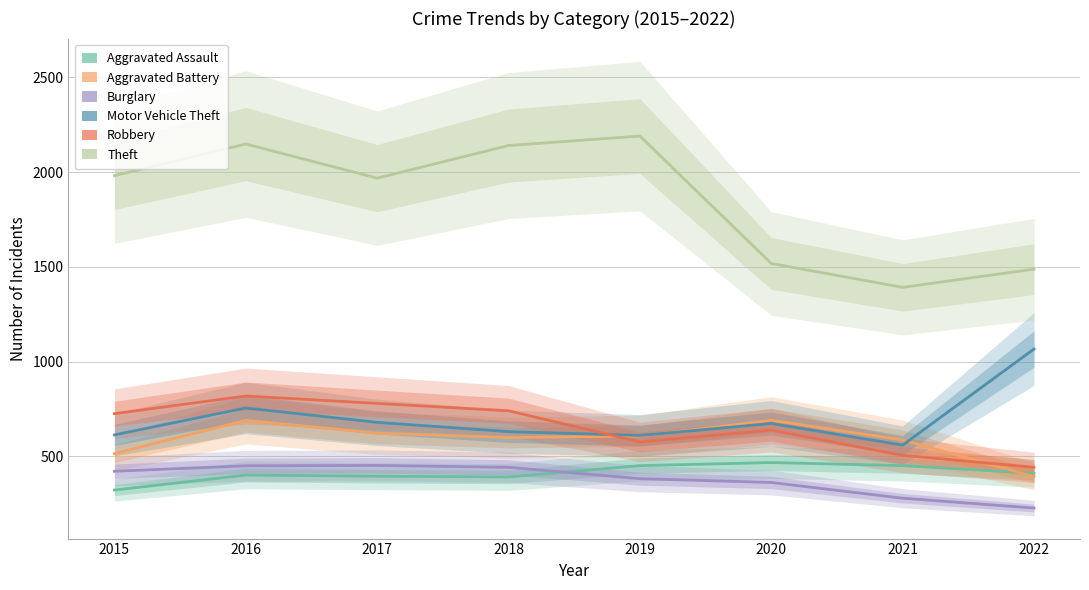

Is it true that Motor Vehicle Theft equals 343 at 2021?

False